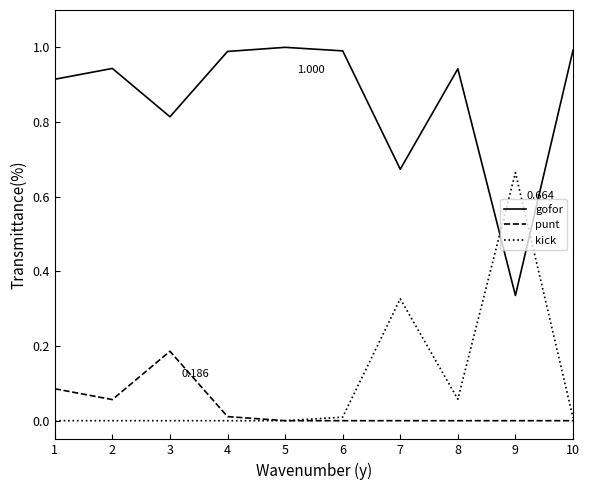

What is the sum of the gofor values at 1 and 3?

1.7